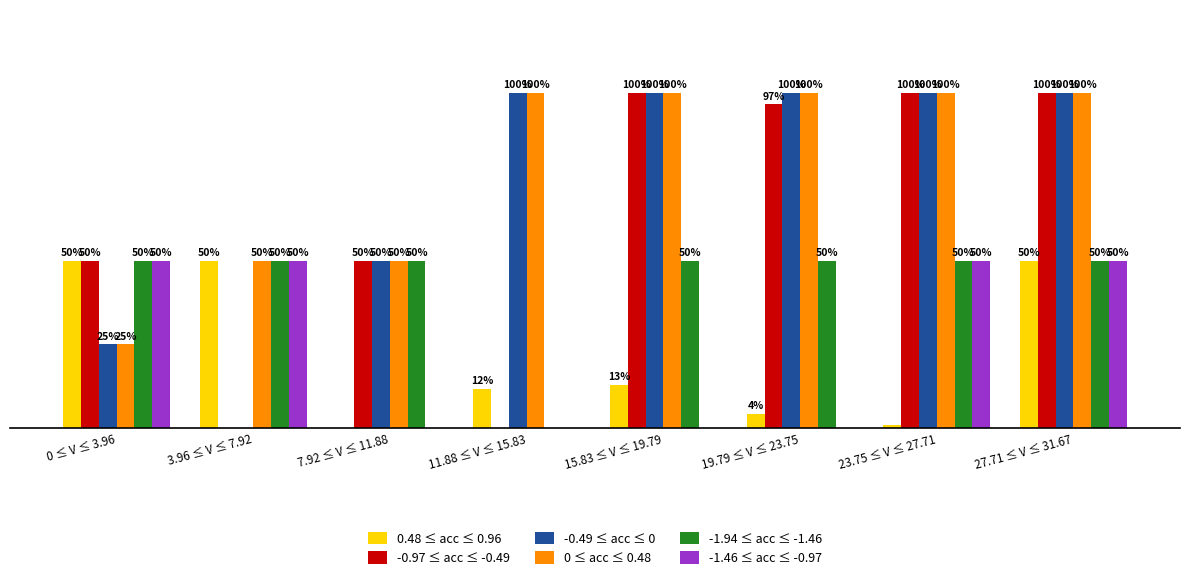

At 19.79 ≤ V ≤ 23.75, list the series in order from largest to smallest.

-0.49 ≤ acc ≤ 0, 0 ≤ acc ≤ 0.48, -0.97 ≤ acc ≤ -0.49, -1.94 ≤ acc ≤ -1.46, 0.48 ≤ acc ≤ 0.96, -1.46 ≤ acc ≤ -0.97